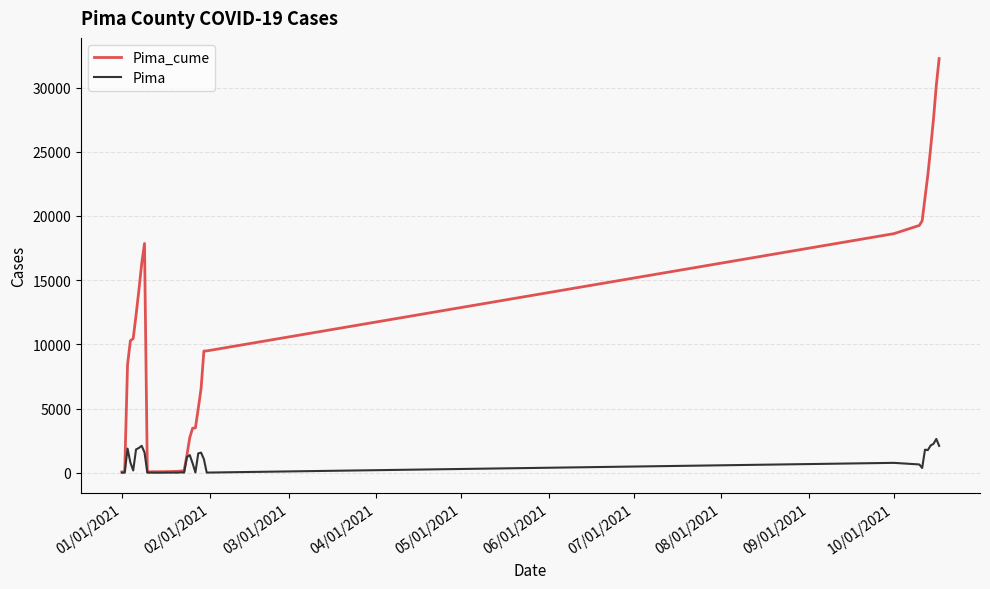

What are all the series names shown in the legend?

Pima_cume, Pima